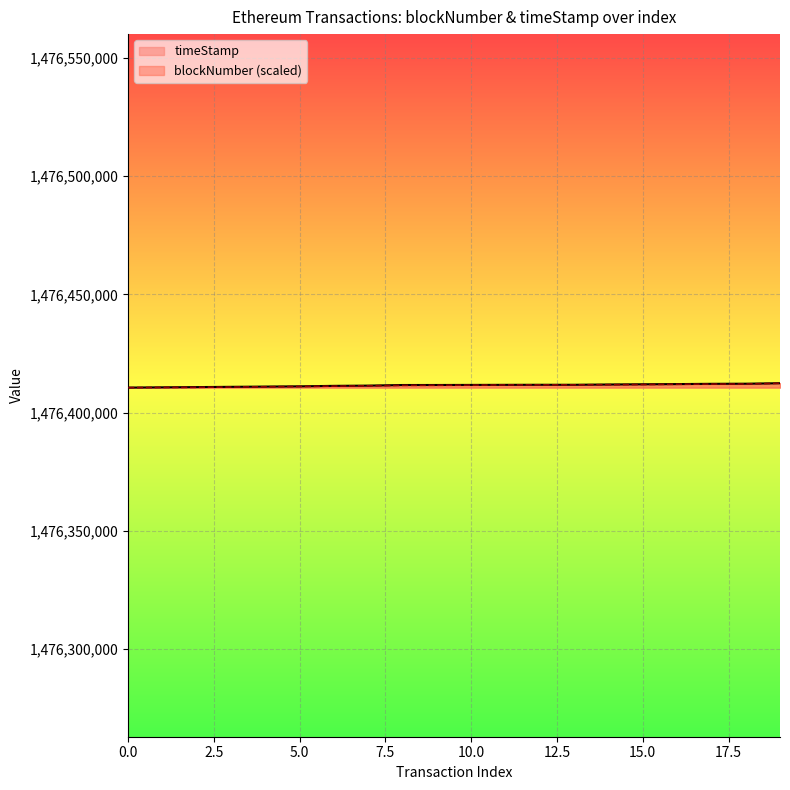

Where is timeStamp nearest to the value 1476411543?

7